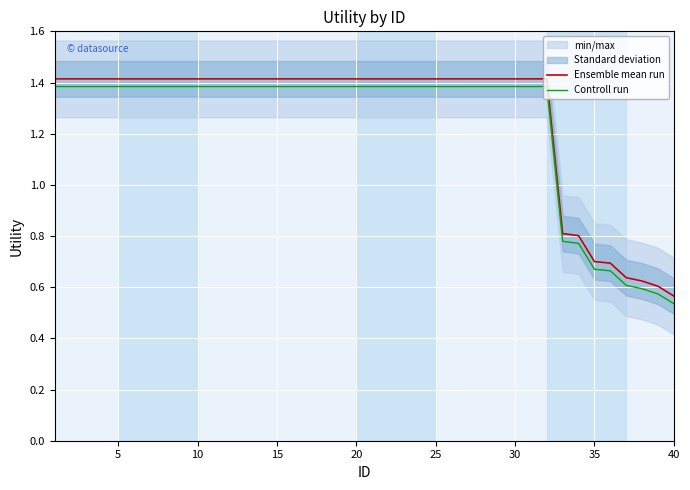

What is the difference between the maximum and minimum values in the Controll run series?

0.8